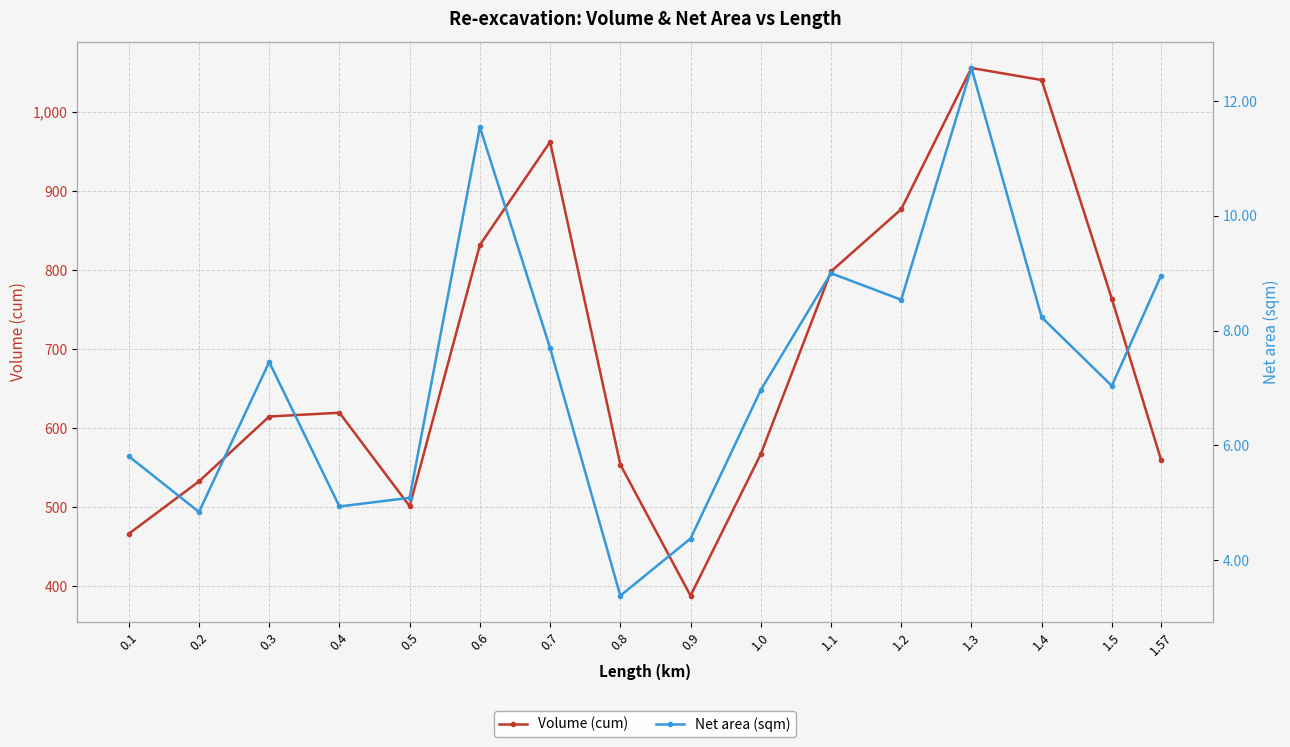

At 0.4, list the series in order from largest to smallest.

Volume (cum), Net area (sqm)